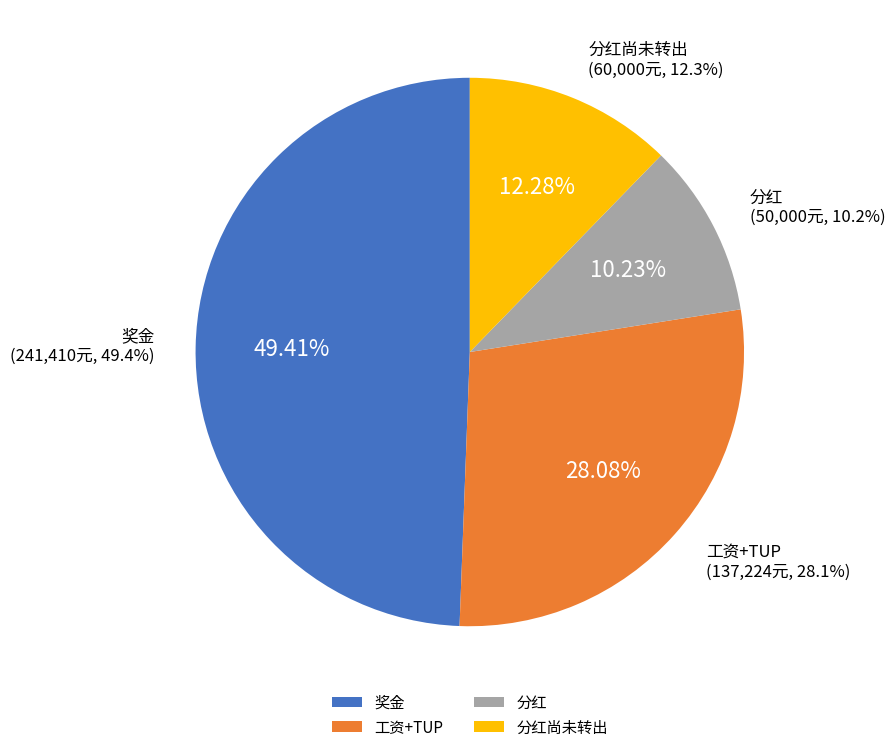

Count the number of slices in the pie.

4